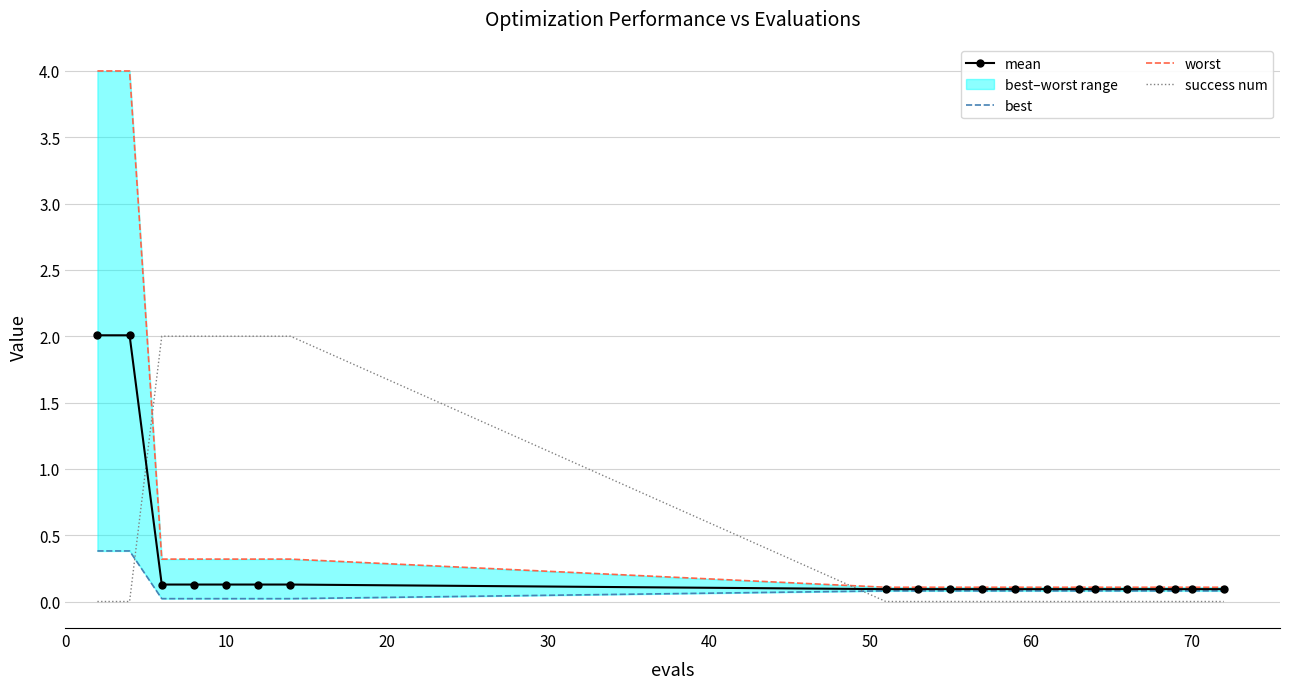

Which series ends up on top after the final intersection of success num and mean?

mean